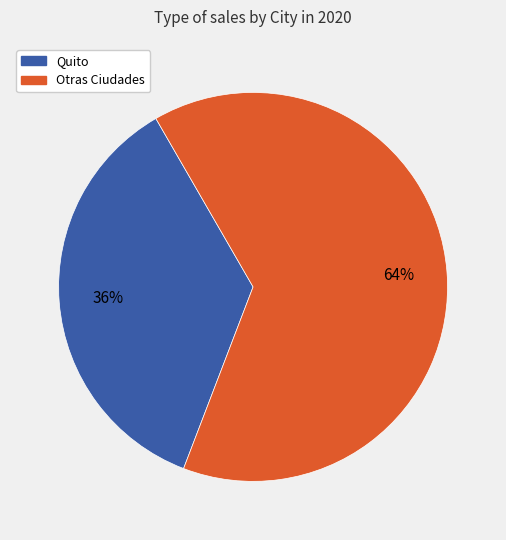

To the nearest percent, what is the average slice percentage?

50%